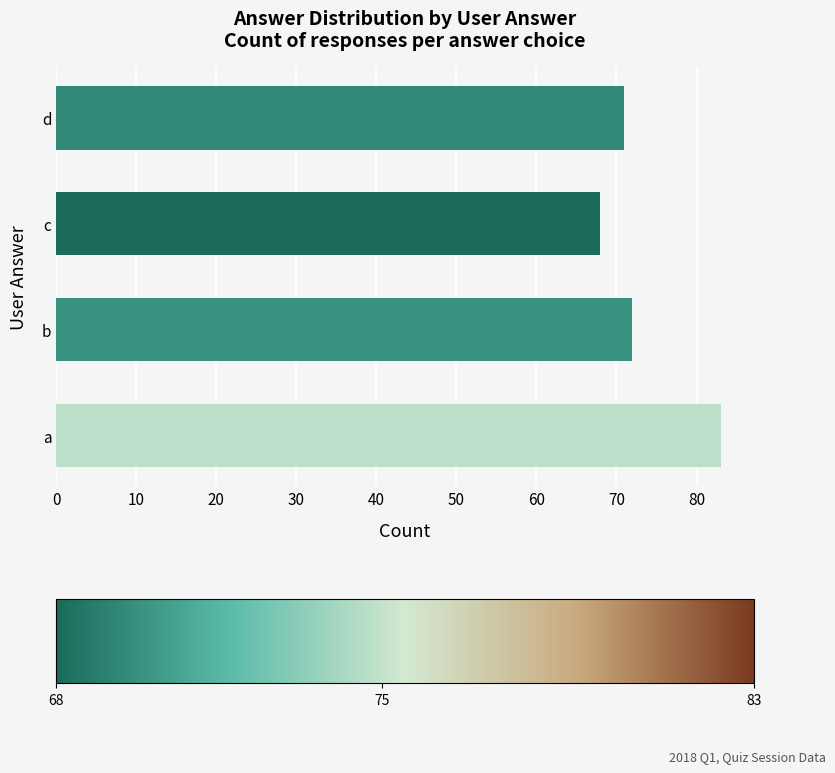

List the labels in order of value, smallest first.

c, d, b, a